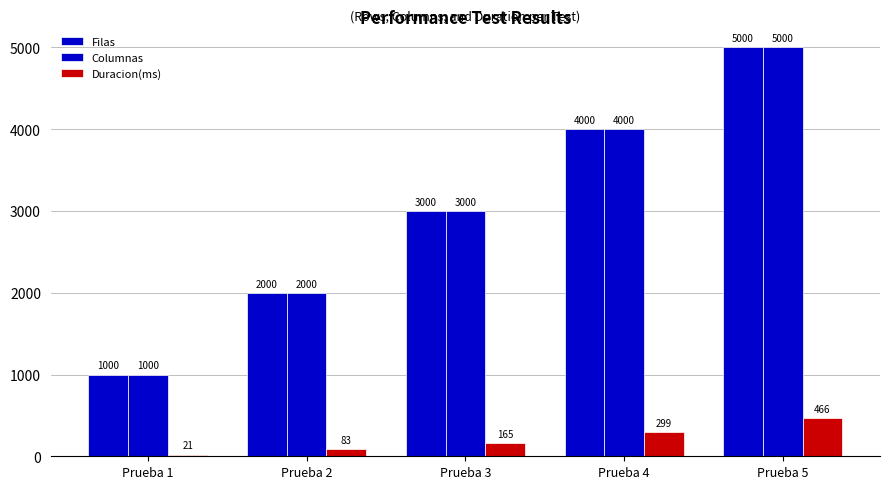

What is the average value of the Duracion(ms) series?

207